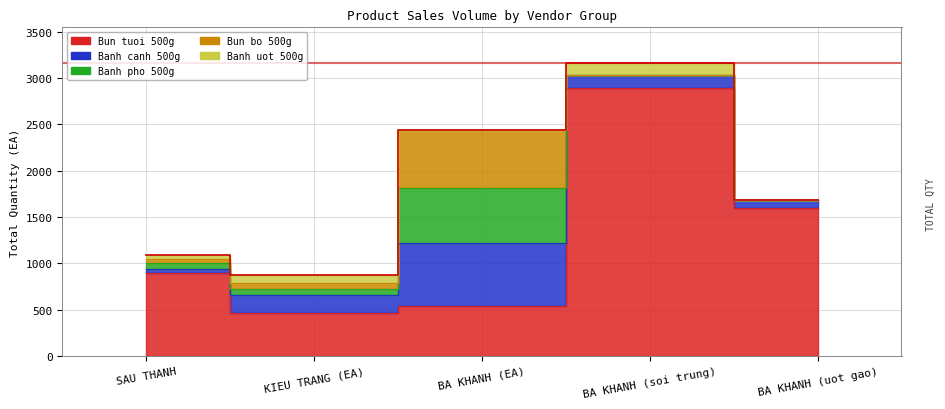

Between which two adjacent categories do Bun bo 500g and Bun tuoi 500g first intersect?

KIEU TRANG (EA) and BA KHANH (EA)